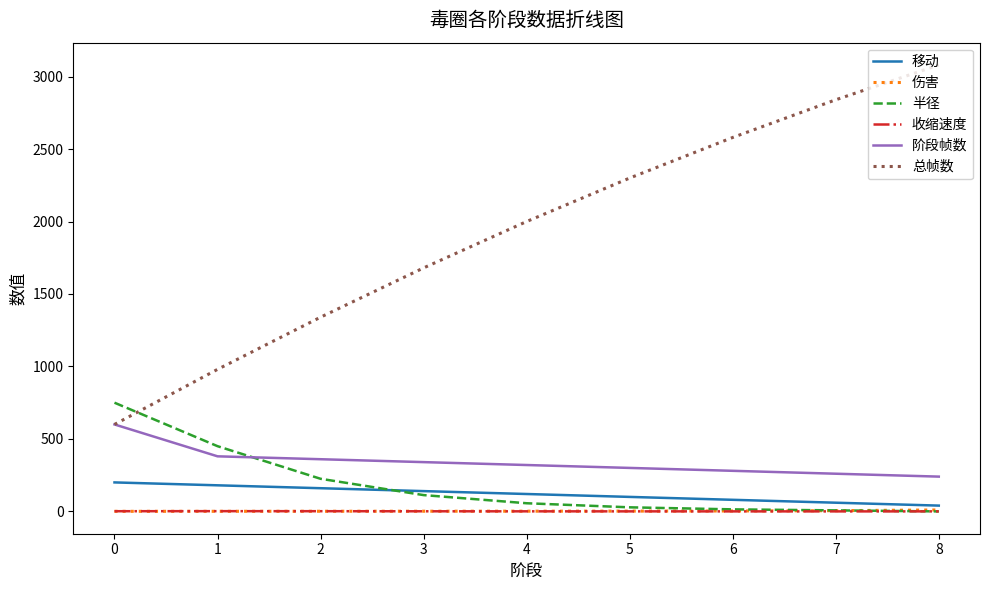

True or false: 总帧数 and 移动 intersect in this chart.

False